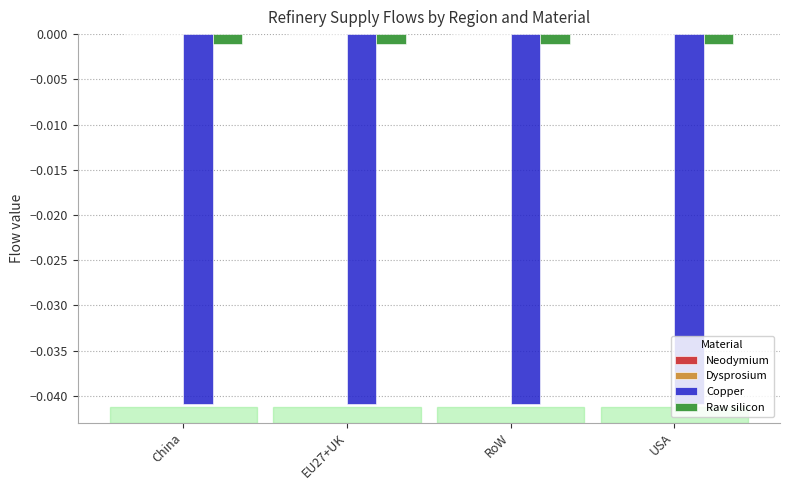

Is the value of Raw silicon at China greater than the value of Copper at USA?

Yes